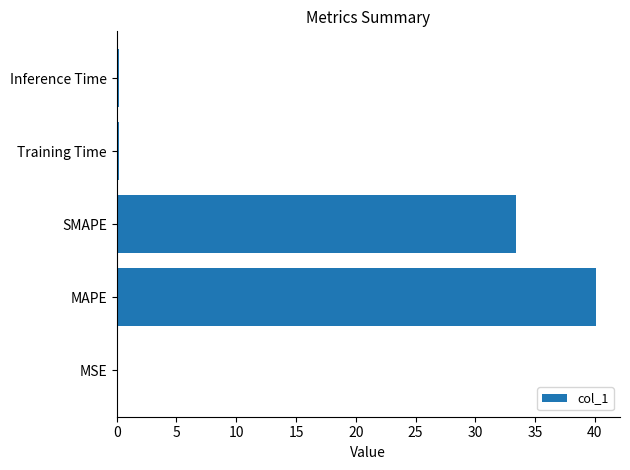

Approximately how many times larger is the value at MAPE compared to SMAPE?

1.2